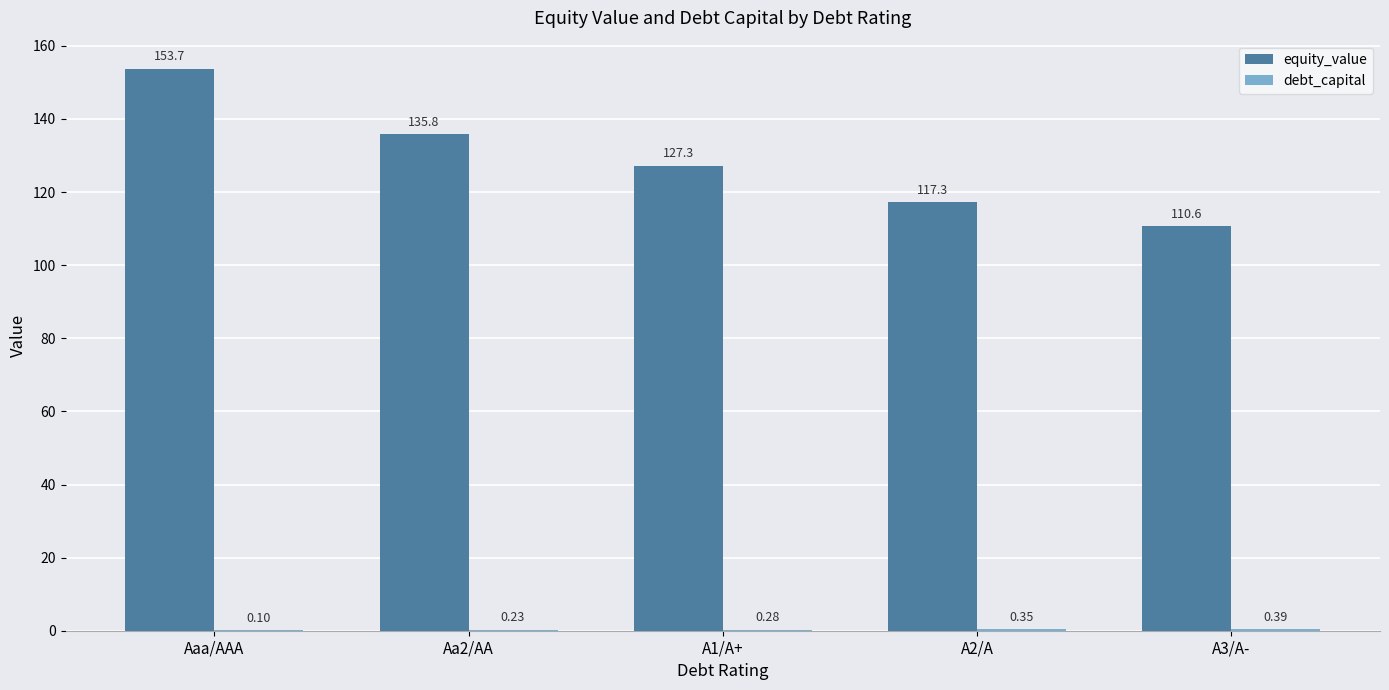

At which label does equity_value first exceed 127?

Aaa/AAA